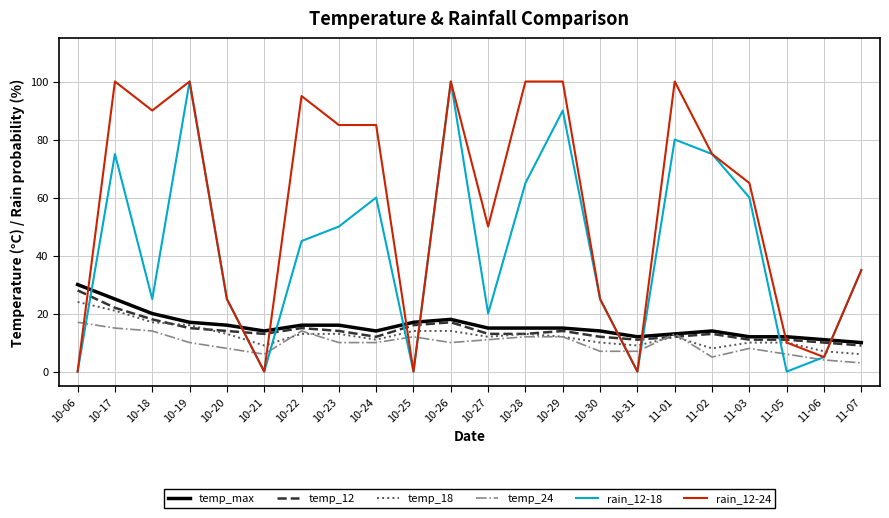

Which series changed the most between 10-25 and 10-29?

rain_12-24